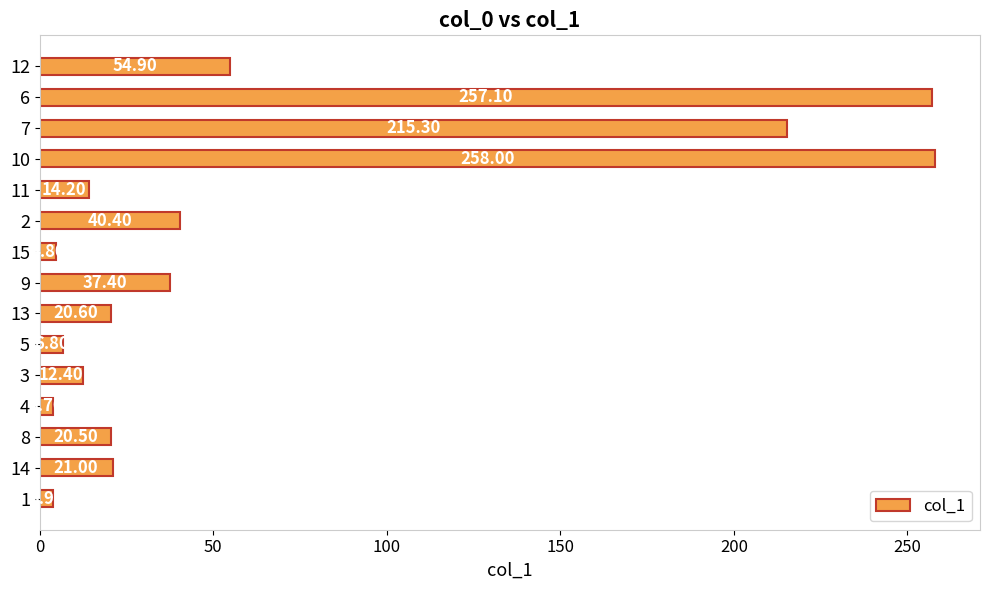

What is the average value?

64.7